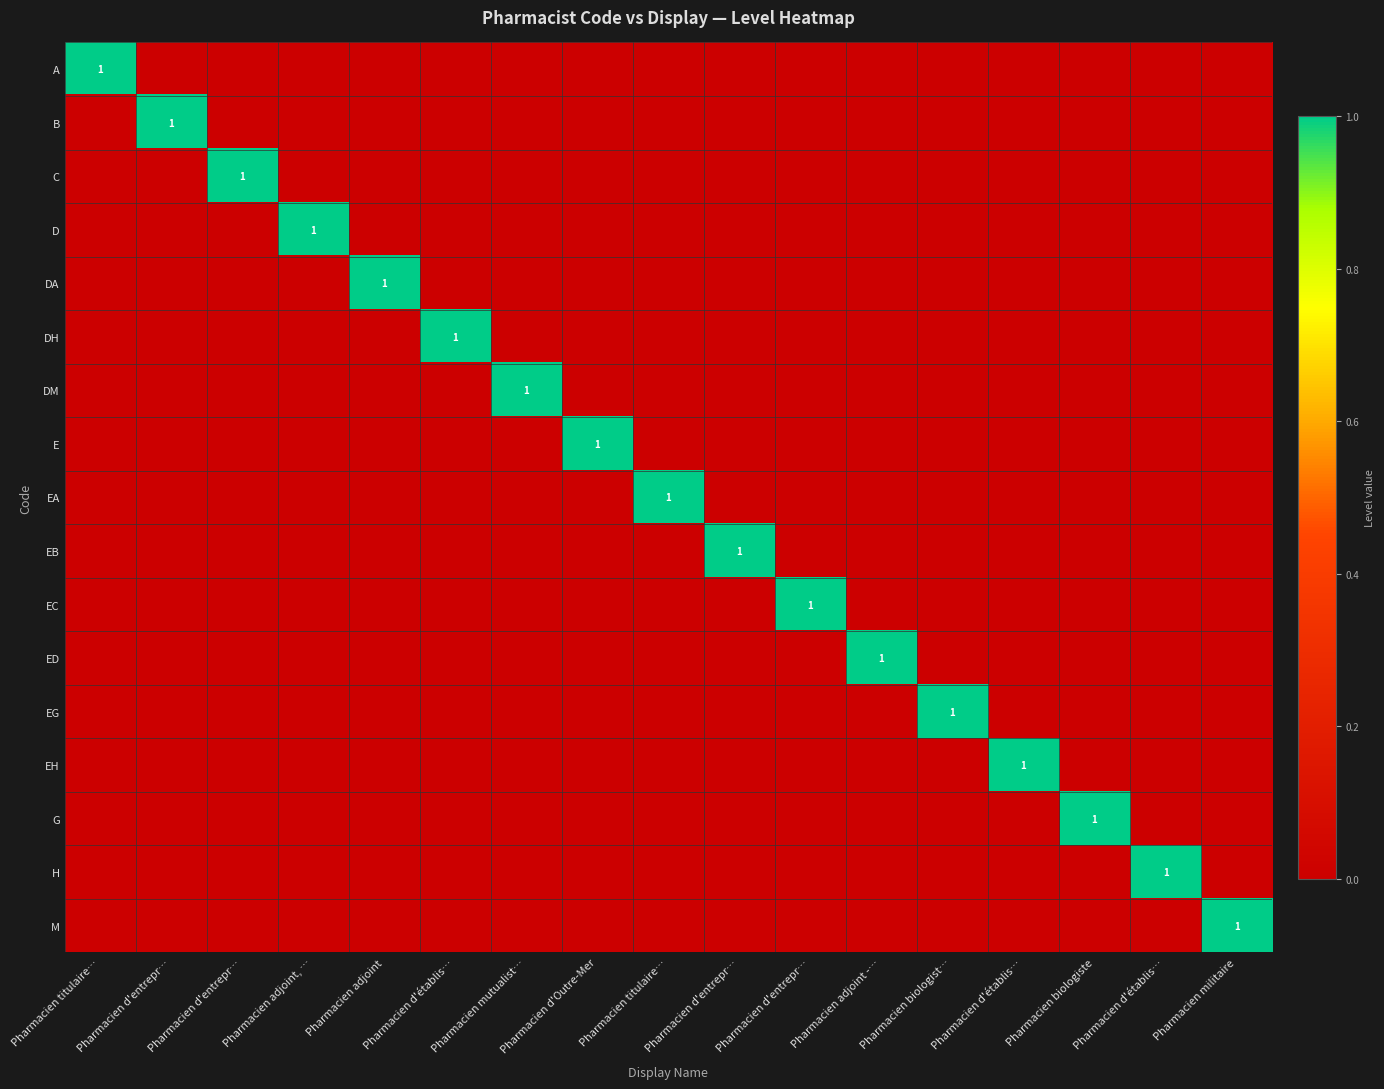

True or false: EB has a value of 0 at Pharmacien titulaire….

True